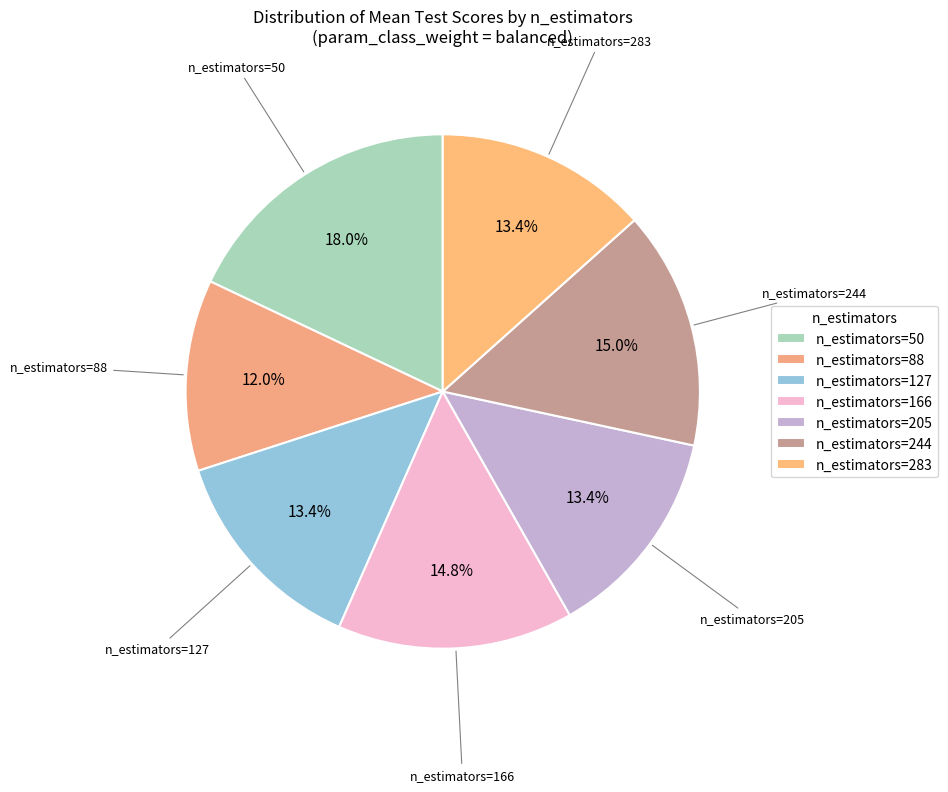

Do n_estimators=50 and n_estimators=166 together represent more than half of the pie?

No